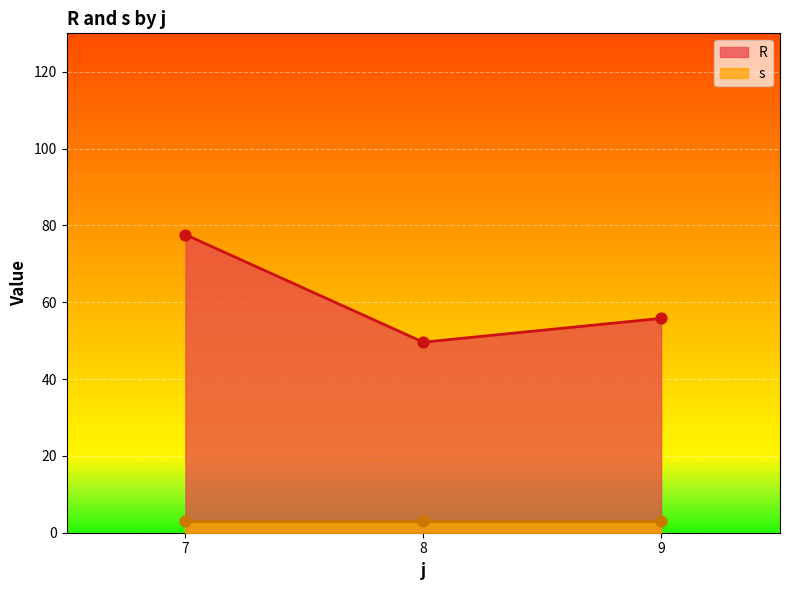

Which series has the largest total across all categories?

R